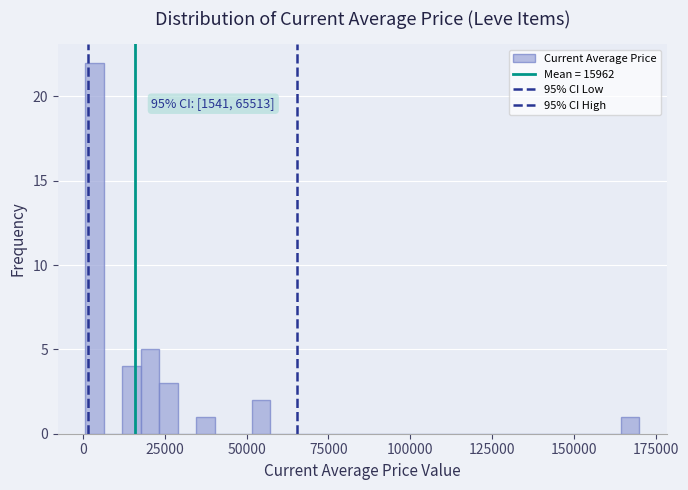

Read against the x-axis, roughly where is the centre of the tallest bar?

5000